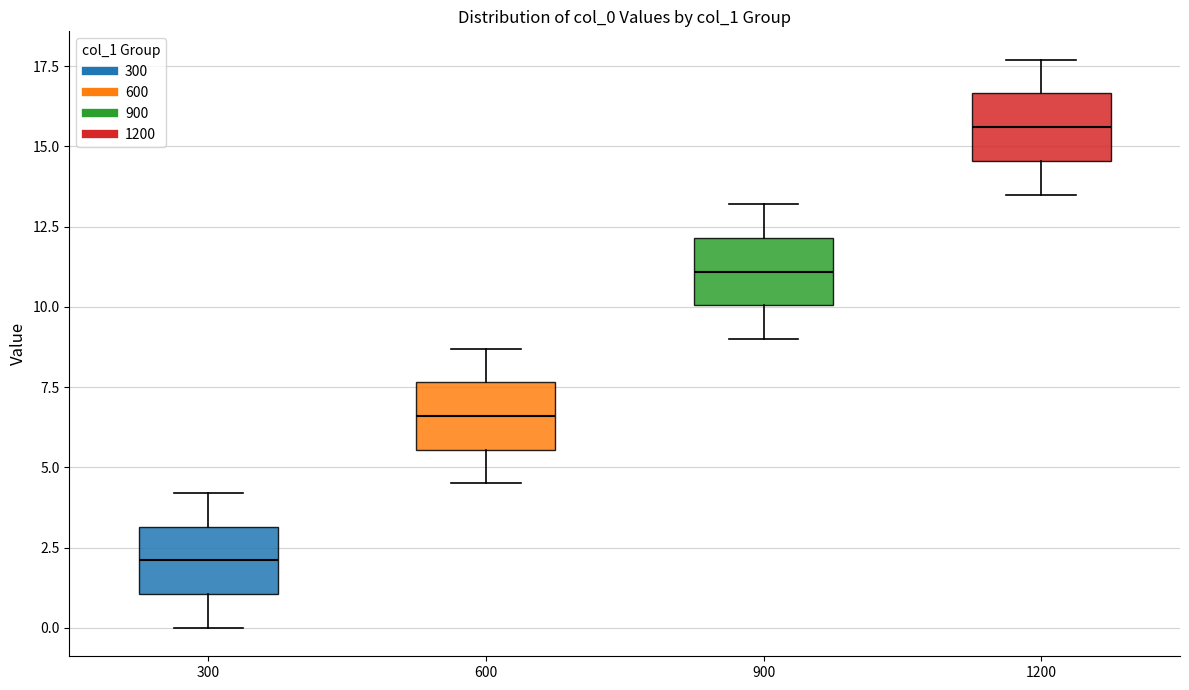

Which box's median line is the lowest?

300